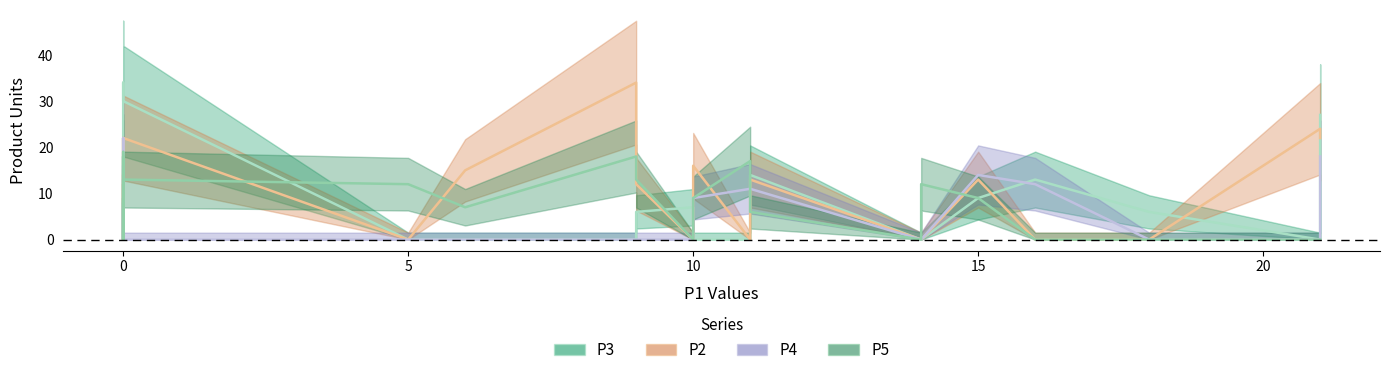

Is it true that P3 equals -11 at IT7?

False